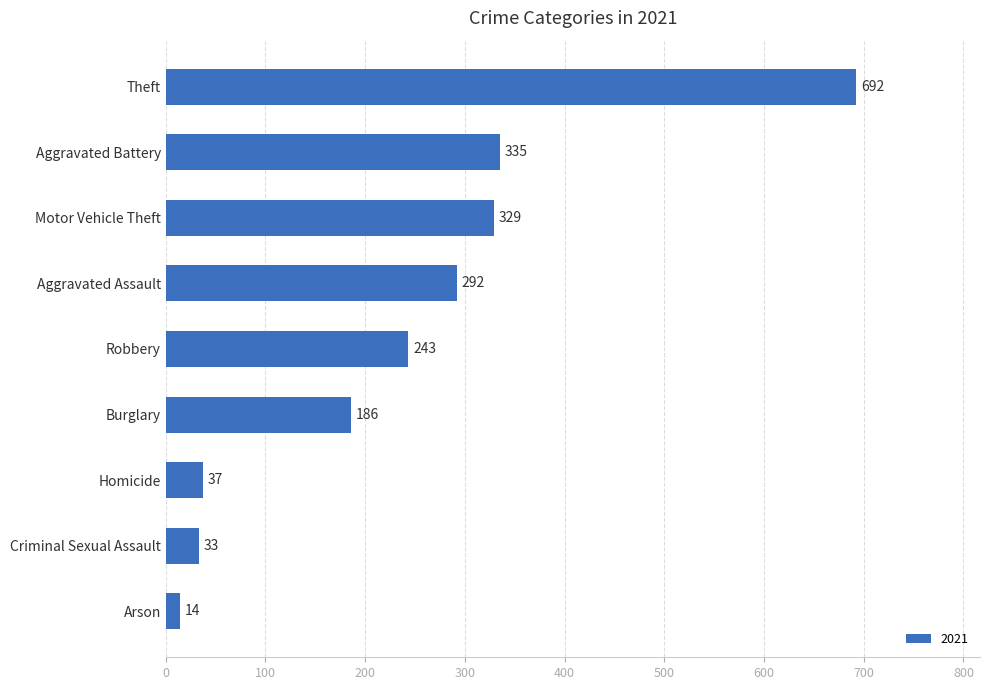

Which category has the highest value across all series?

Theft